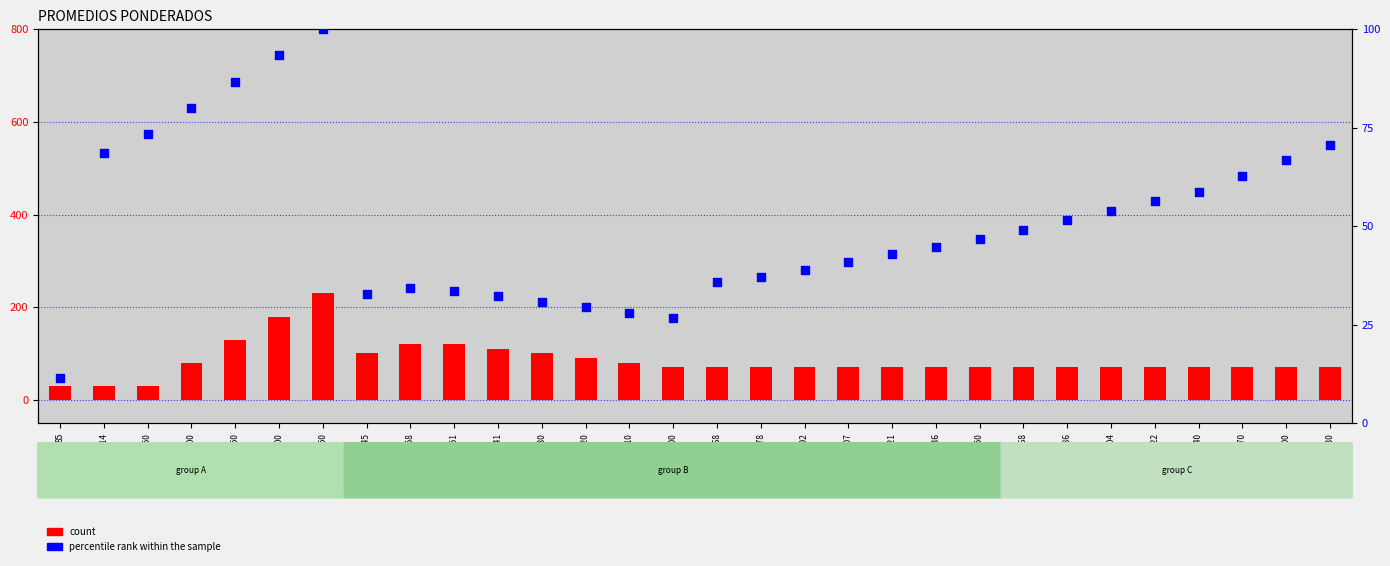

What is the total value across all series at 220?

119.6